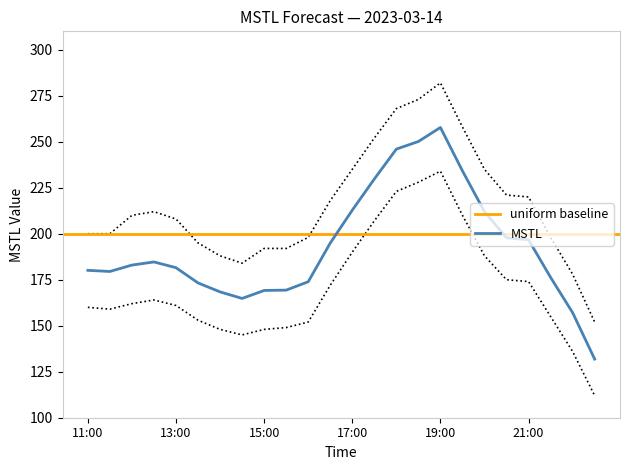

Reading right to left, extract all data points from this chart.

22:30=131.9	22:00=157.1	21:30=176.3	21:00=196.7	20:30=197.8	20:00=212.0	19:30=234.2	19:00=257.7	18:30=250.1	18:00=246.0	17:30=229.7	17:00=212.8	16:30=194.9	16:00=173.9	15:30=169.3	15:00=169.2	14:30=164.8	14:00=168.4	13:30=173.2	13:00=181.5	12:30=184.7	12:00=183.0	11:30=179.5	11:00=180.1